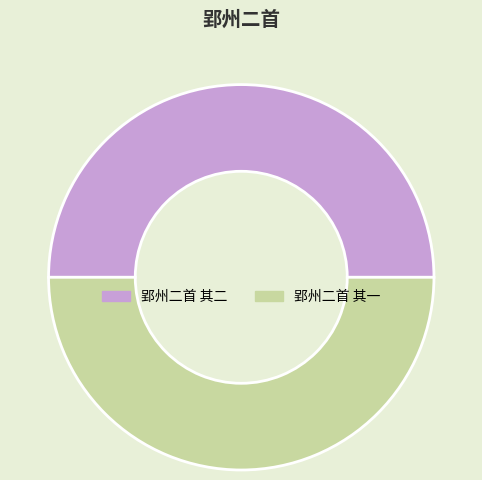

True or false: 郢州二首 其二 accounts for 50% of the total.

True